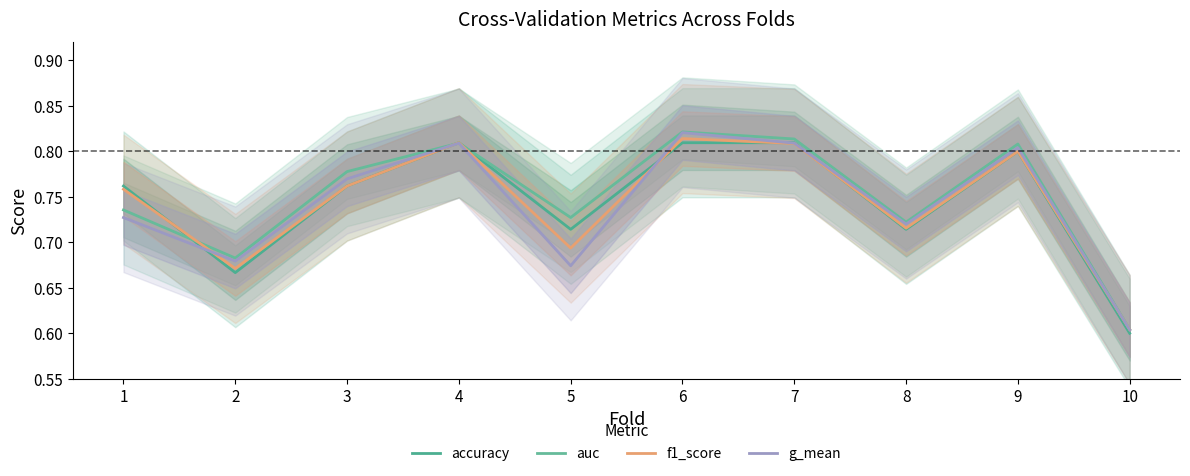

Count the accuracy values in the range 0 to 1.

10